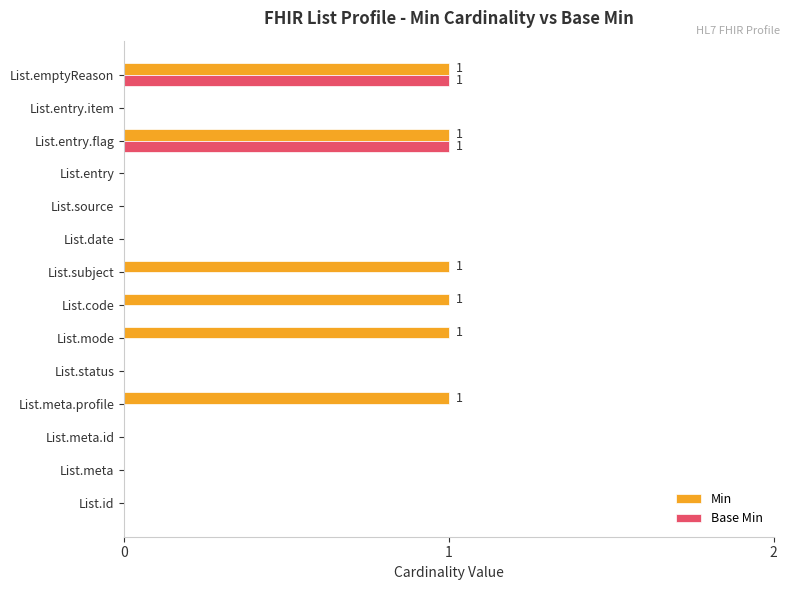

What is the sum of all Min values?

6